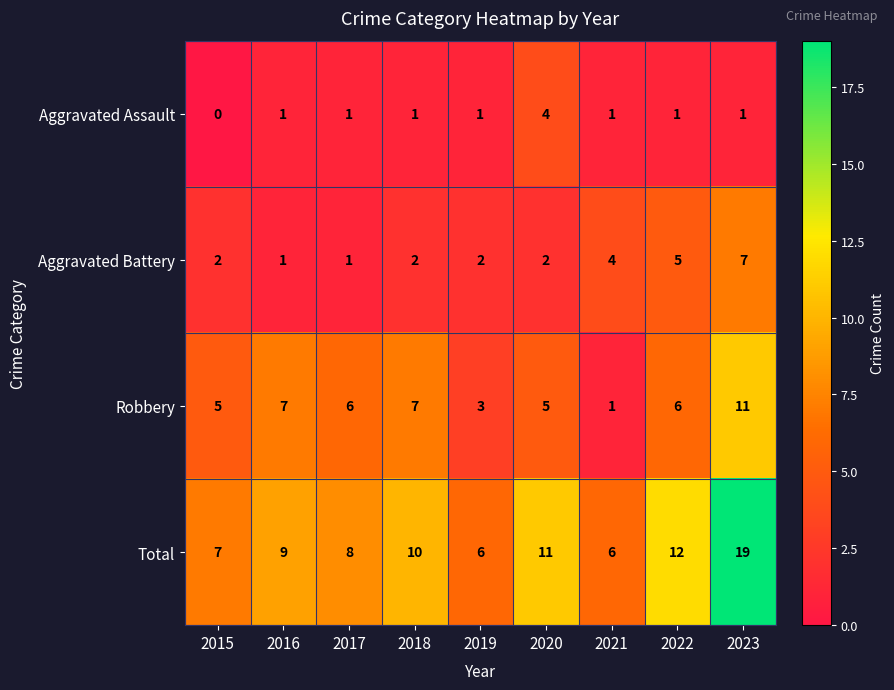

Which series changed the most between 2021 and 2023?

Total